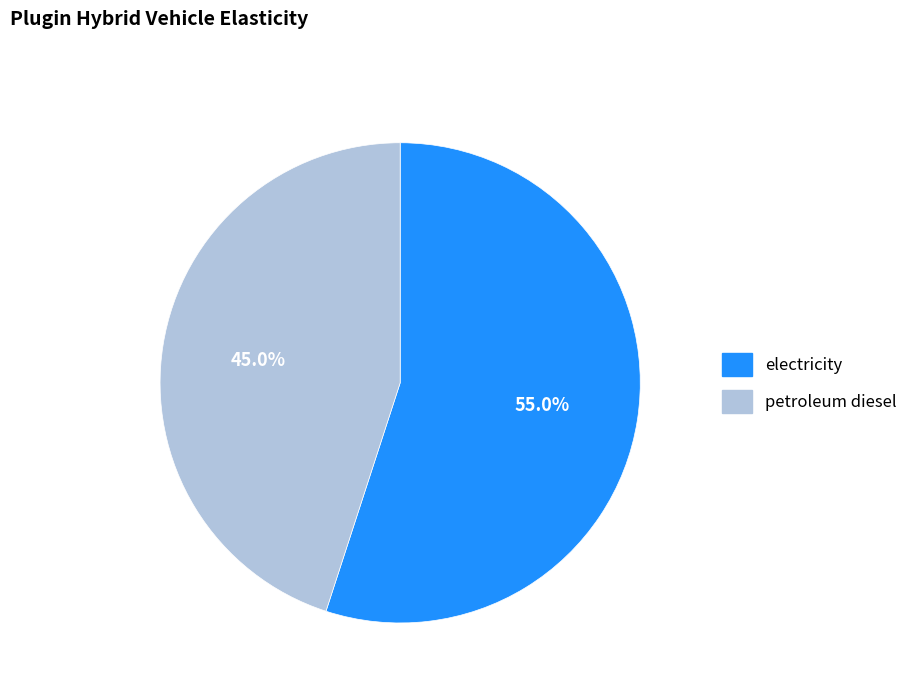

To the nearest percent, what portion does petroleum diesel represent?

45%